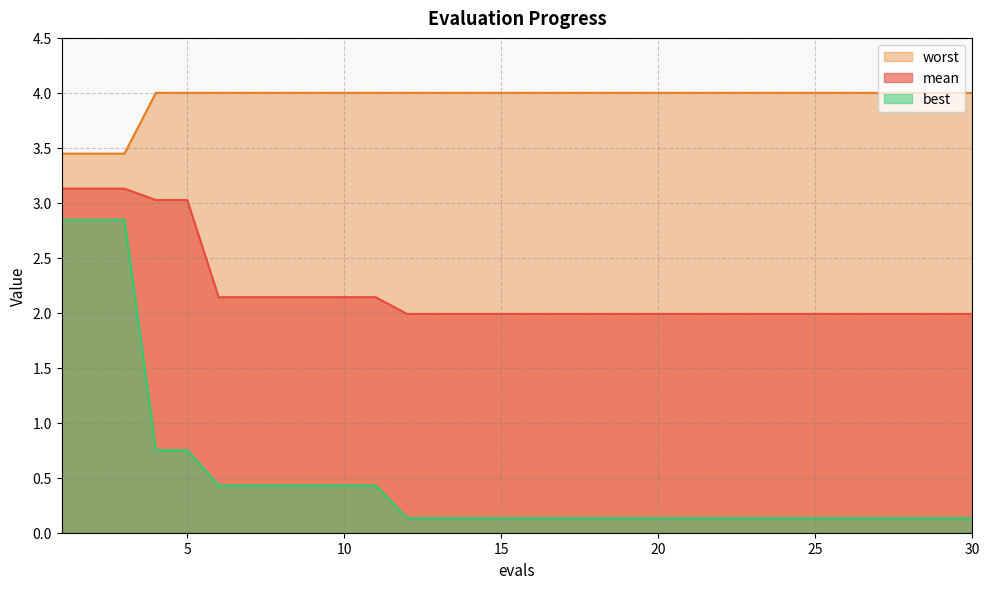

What is the difference between the maximum and second lowest values in the worst series?

0.6